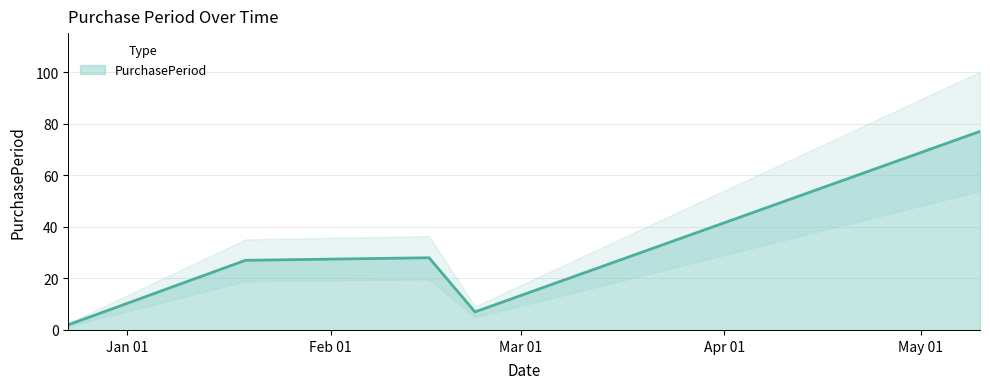

Which label corresponds to the largest value in the chart?

2016-05-10